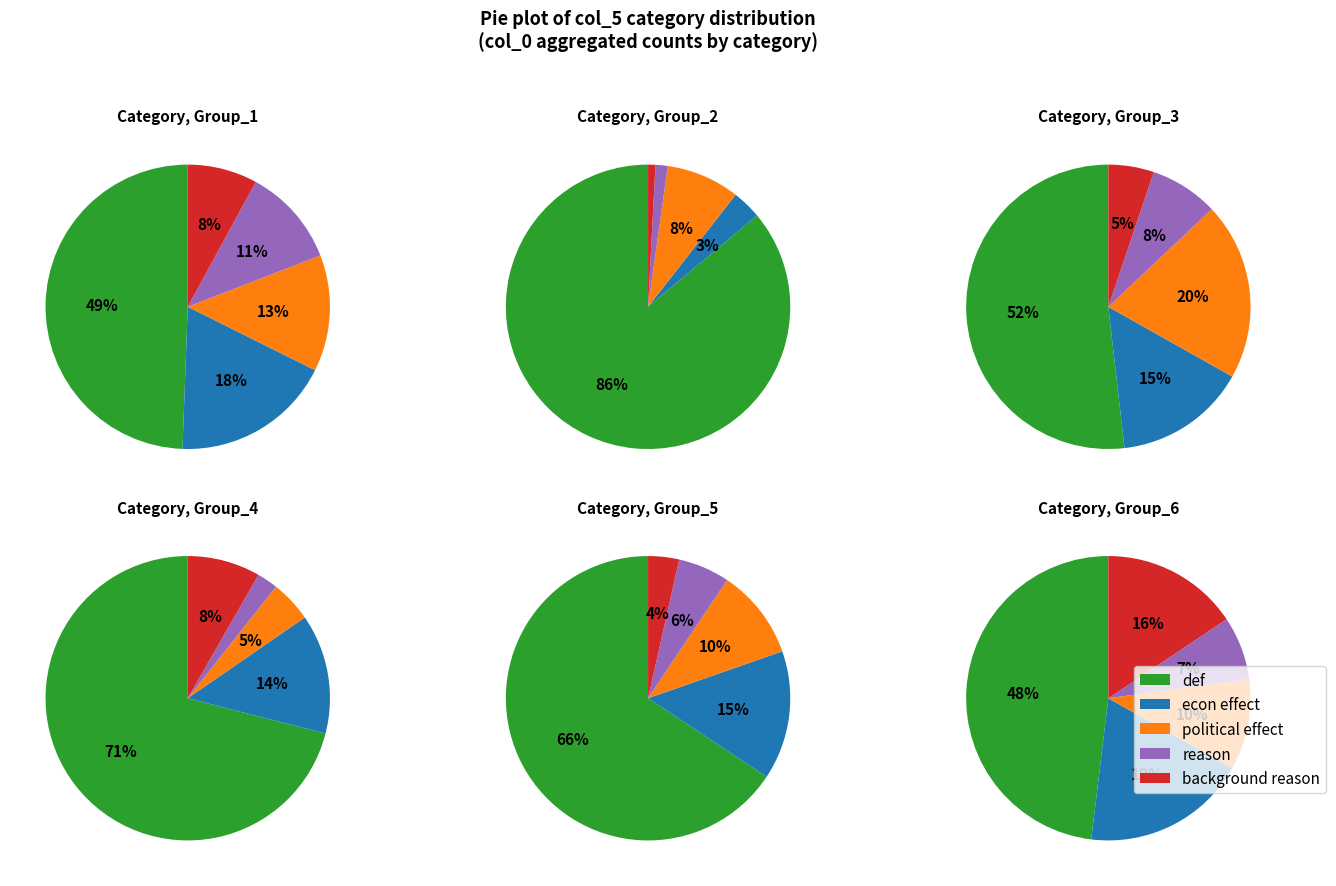

What percentage is the reason slice, to the nearest percent?

11%